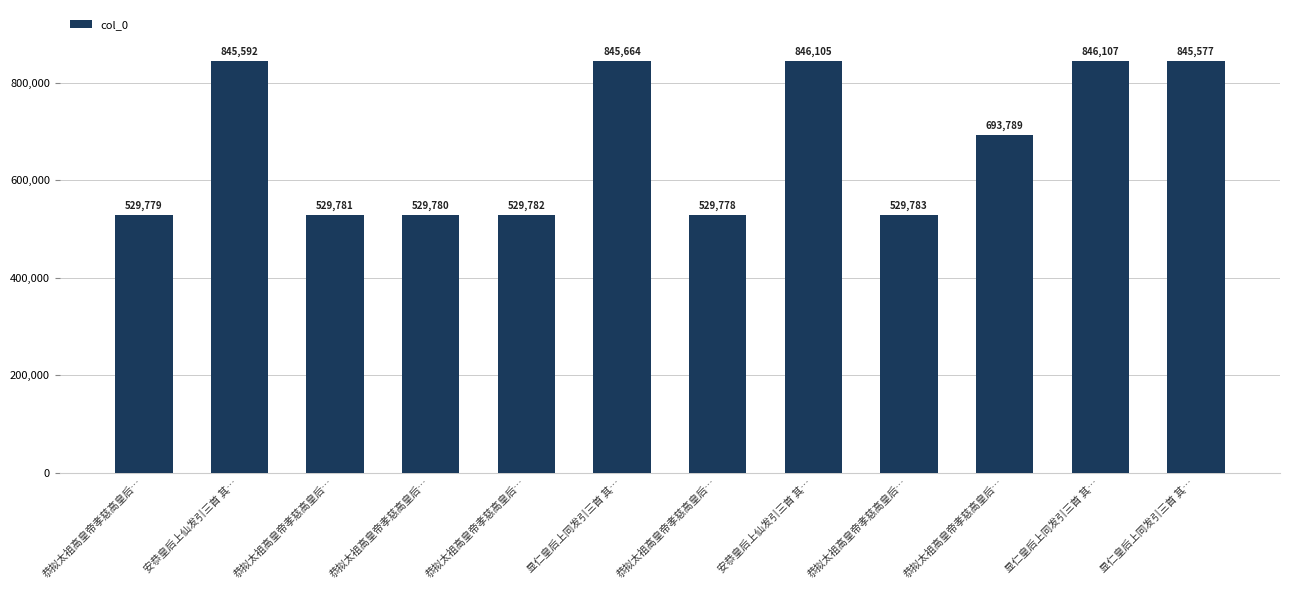

How many bars are there in total?

12